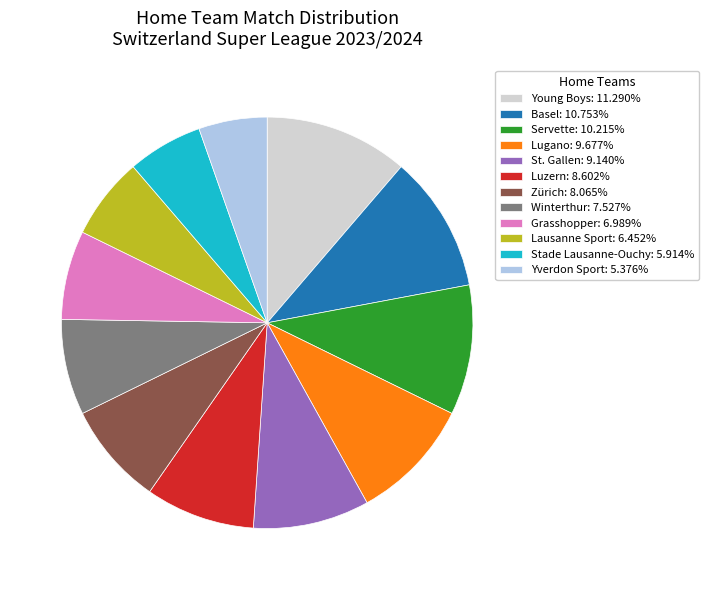

Is it true that Grasshopper is 14% of the pie?

False